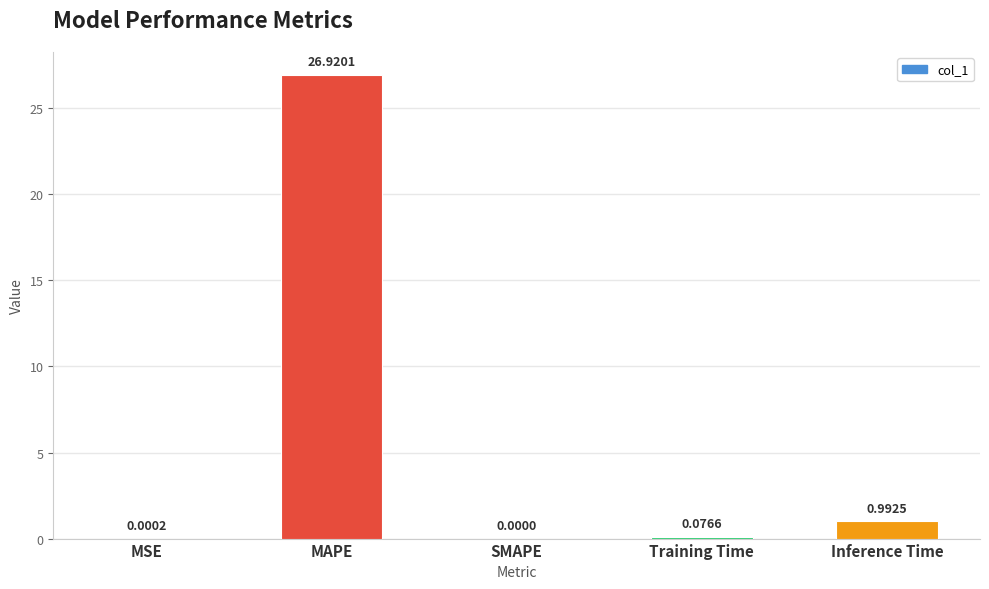

Which category has the highest value across all series?

MAPE